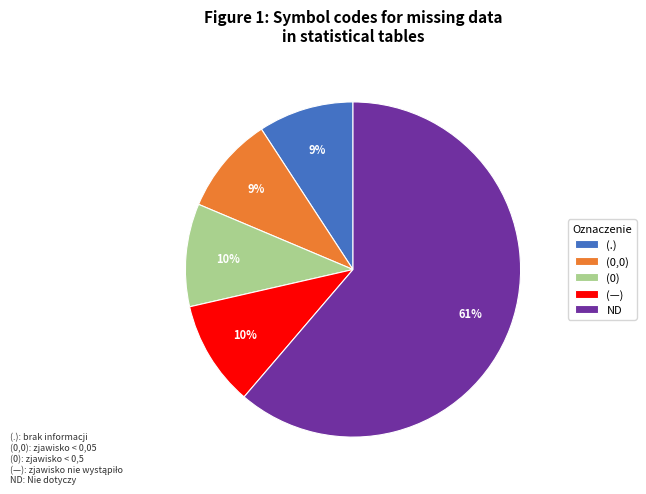

True or false: (0) accounts for 10% of the total.

True